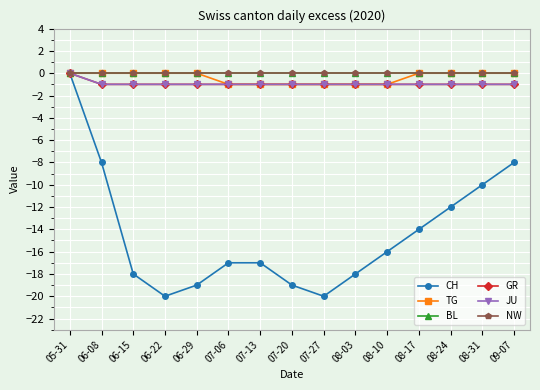

List the labels in order of JU value, largest first.

05-31, 06-08, 06-15, 06-22, 06-29, 07-06, 07-13, 07-20, 07-27, 08-03, 08-10, 08-17, 08-24, 08-31, 09-07